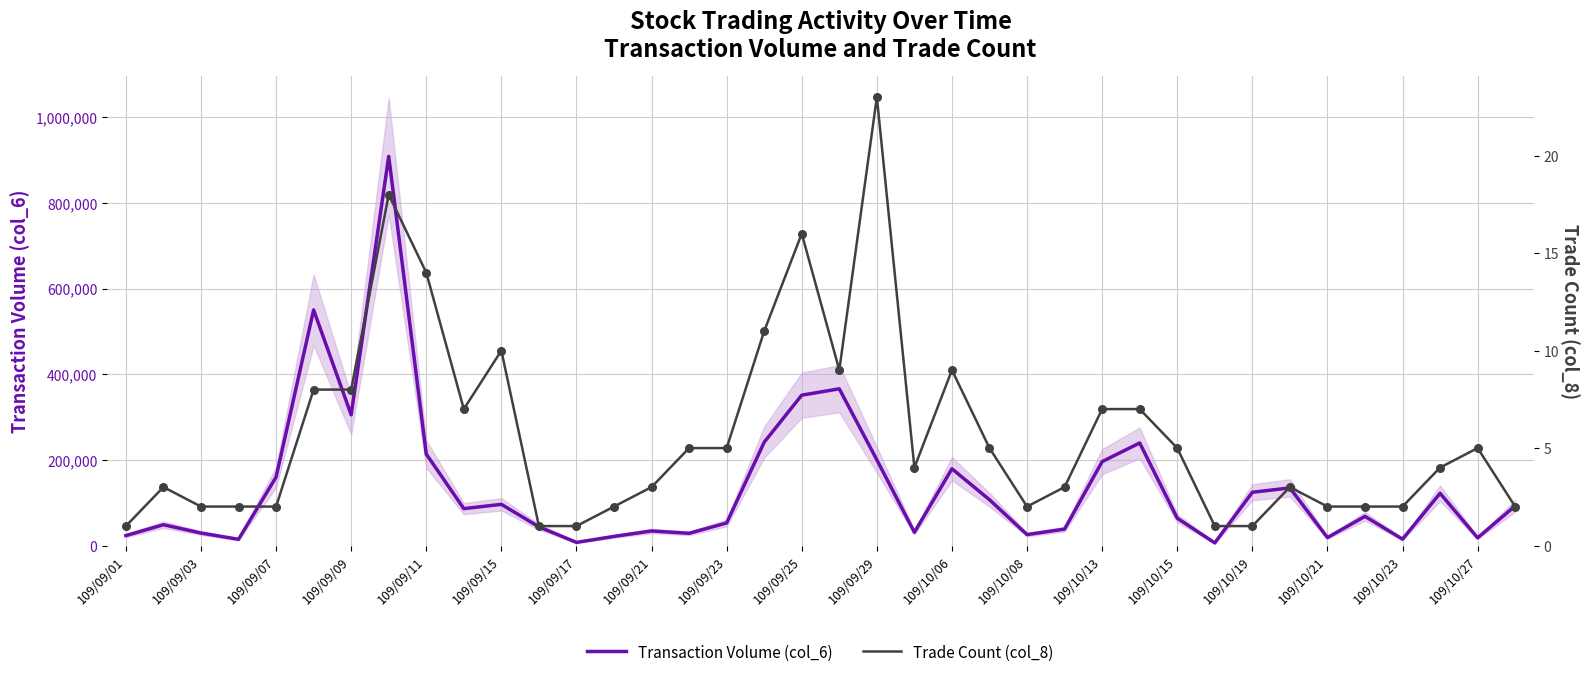

What is the total value across all series at 25?

38403